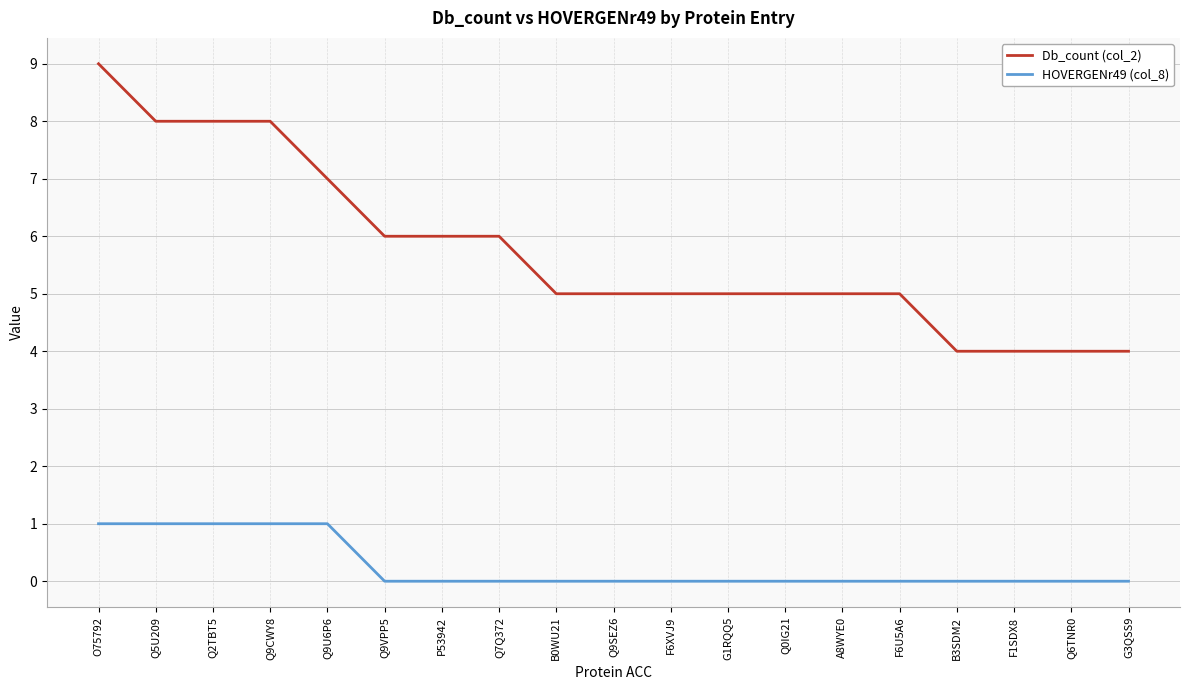

Reading left to right, list all the values displayed in this chart.

Db_count (col_2): 9	8	8	8	7	6	6	6	5	5	5	5	5	5	5	4	4	4	4
HOVERGENr49 (col_8): 1	1	1	1	1	0	0	0	0	0	0	0	0	0	0	0	0	0	0